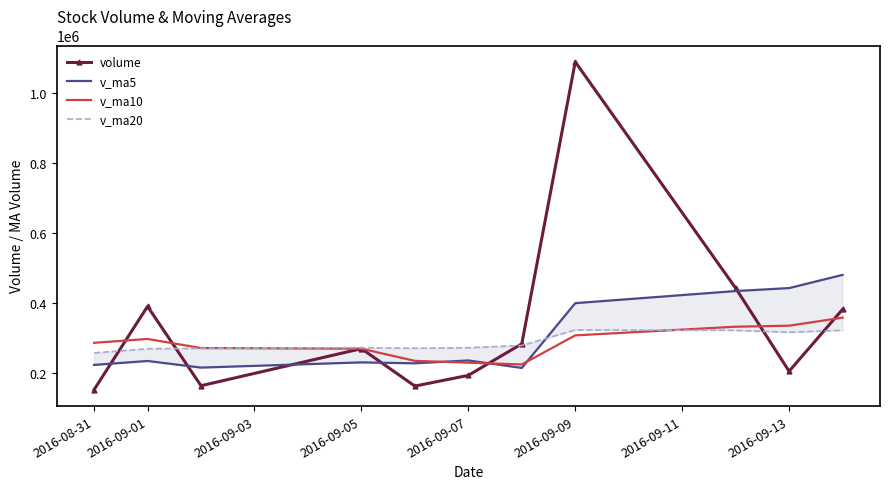

What is the minimum value shown in the chart?

151341.2